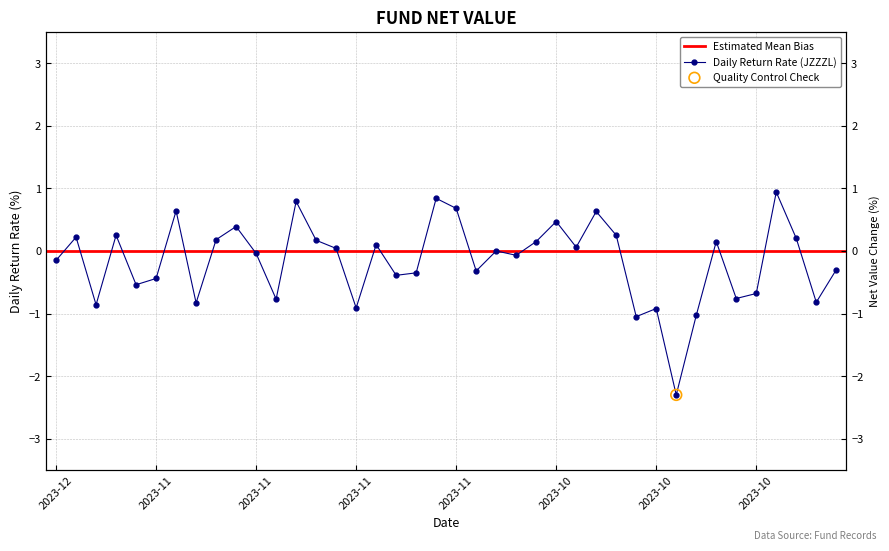

Which has a higher value, 2023-11-10 or 2023-10-31?

2023-10-31